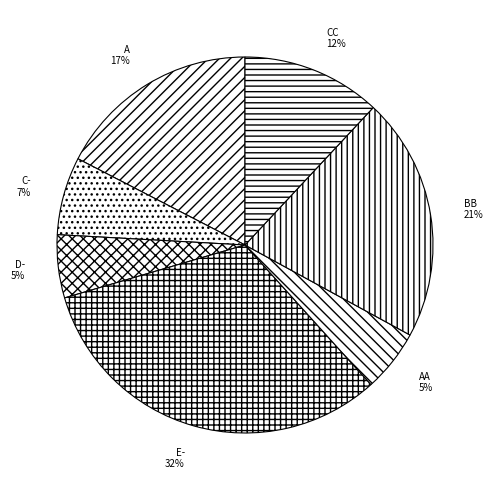

Which slice is the largest?

E-